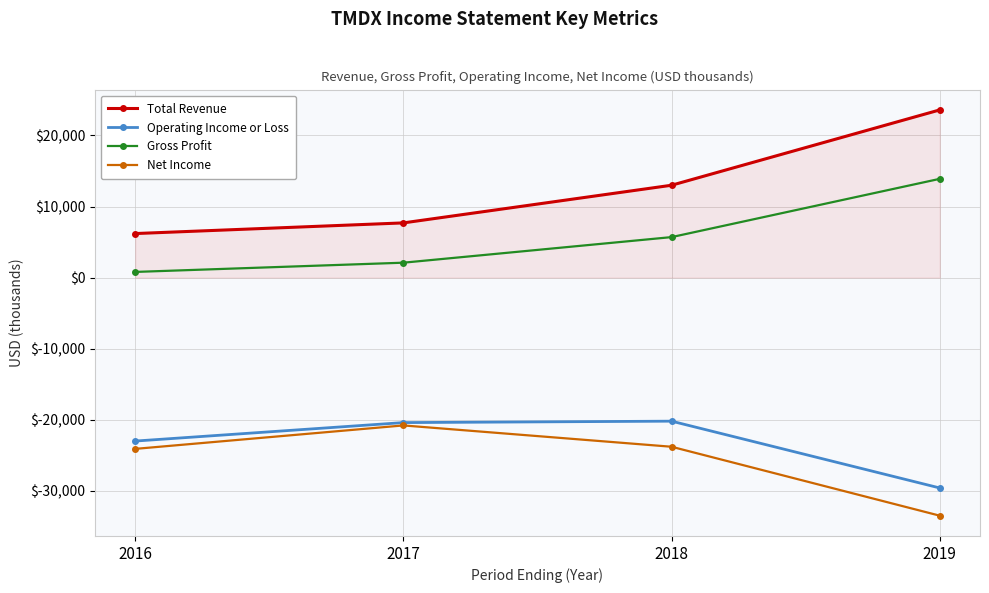

What is the total value across all series at 2018?

-25300